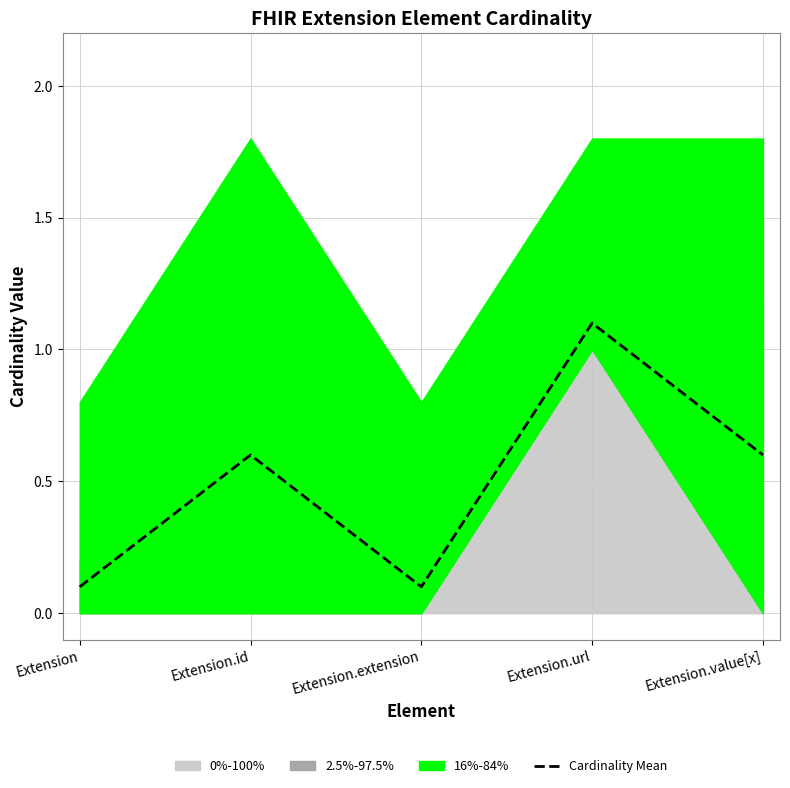

At which category does the data reach its first local valley?

Extension.extension